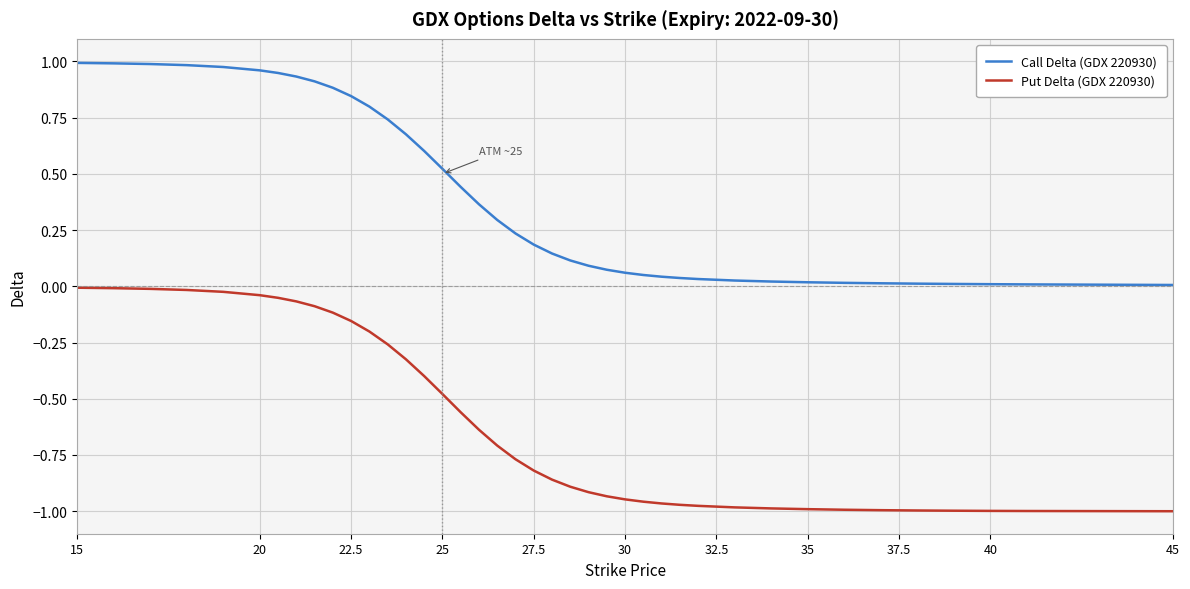

True or false: Put Delta (GDX 220930) and Call Delta (GDX 220930) cross at least once.

False